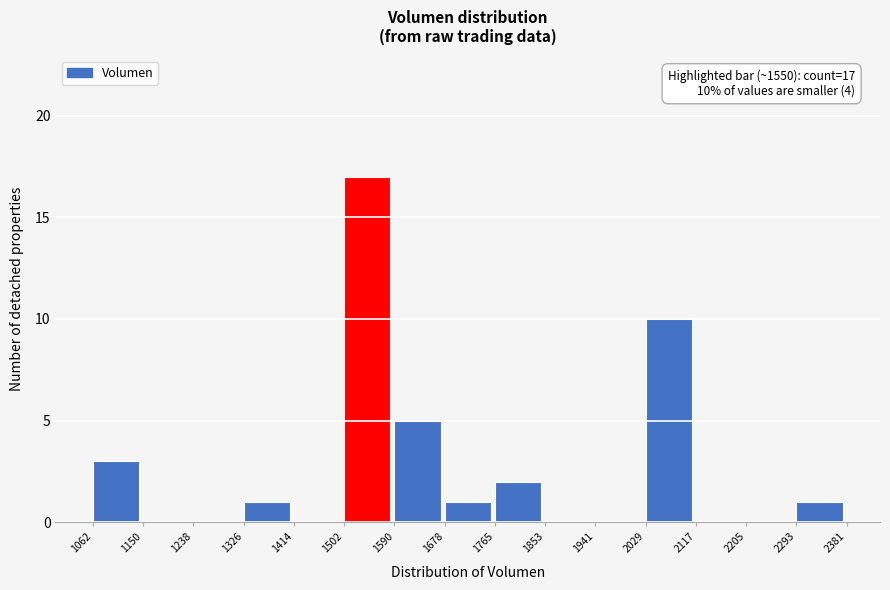

Over which range of the x-axis is the bar tallest?

1502 to 1590